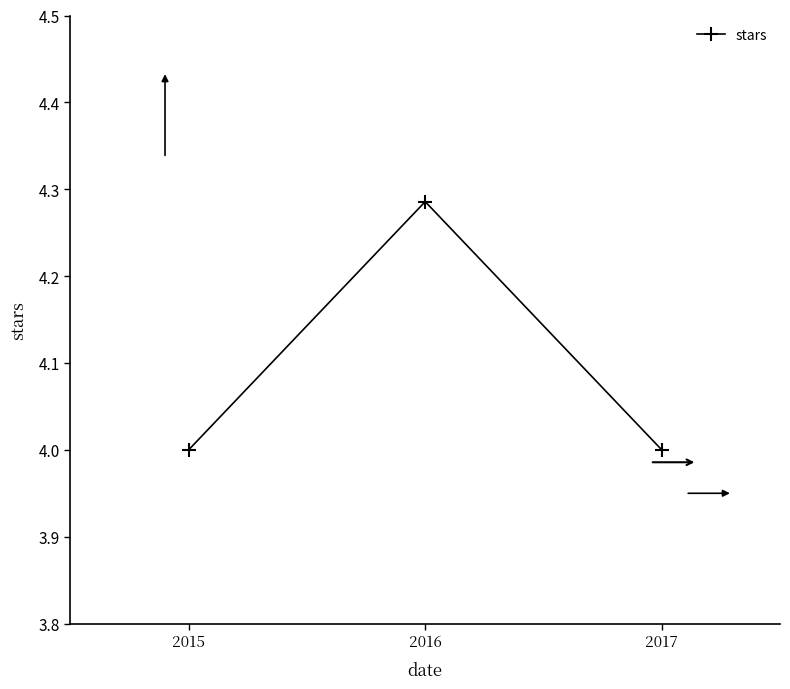

Is it true that the value at 2017 is 4.0?

True